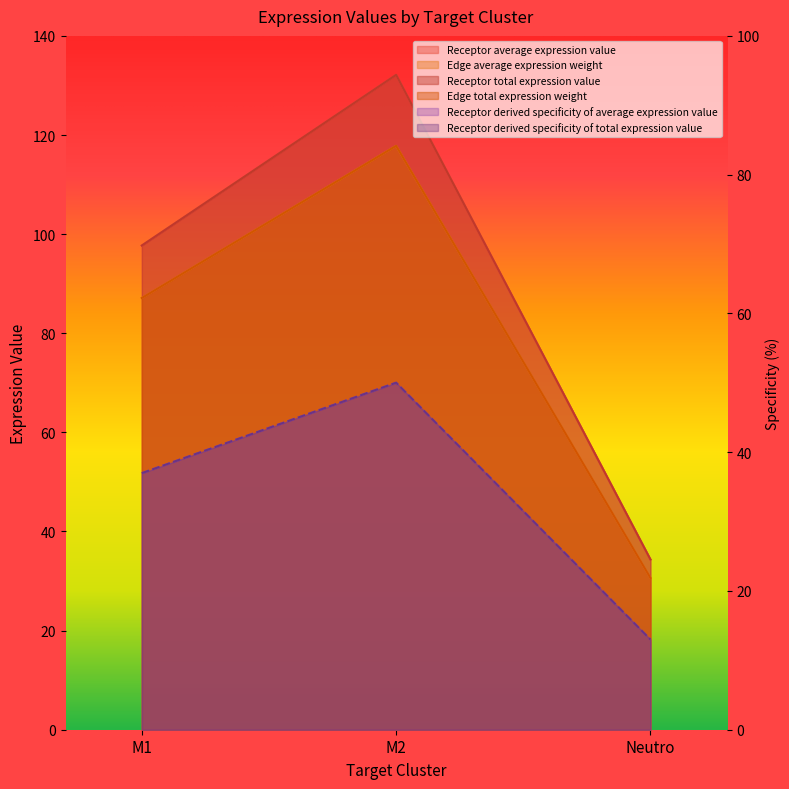

What is the sum of the Receptor derived specificity of total expression value values at M2 and M1?

87.0